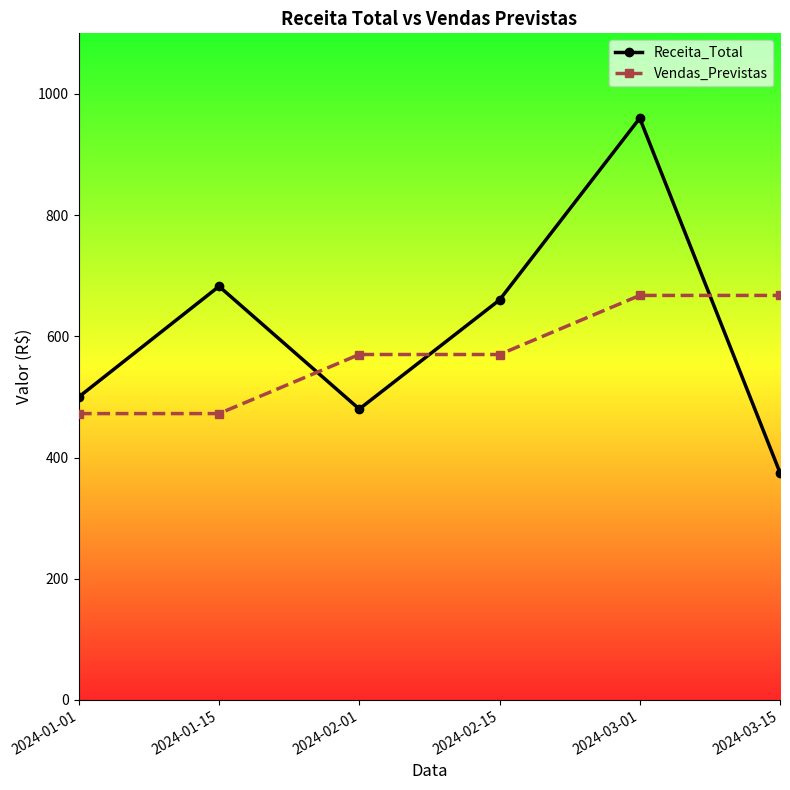

What is the spread (max minus min) of values at 2024-01-15?

210.0